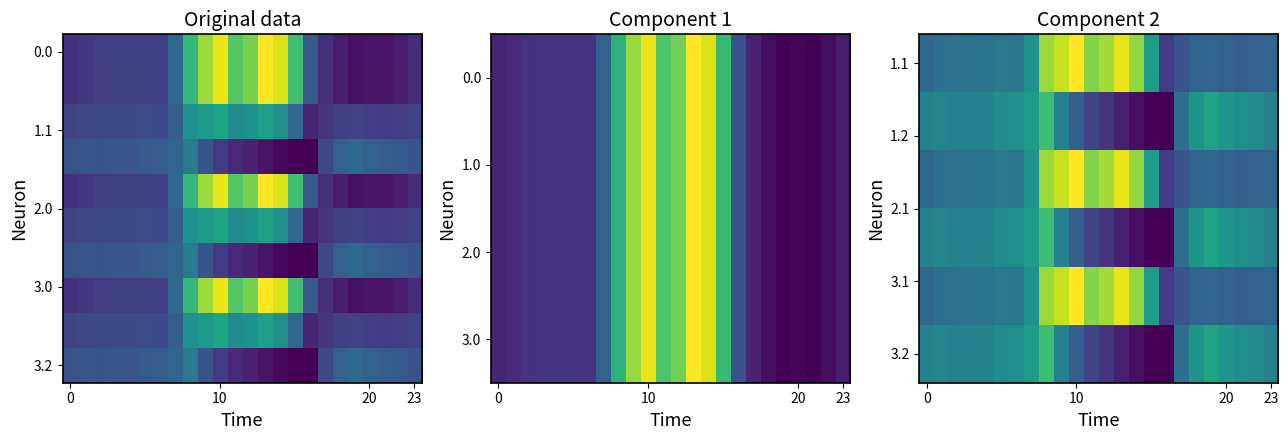

Between 21 and 5, which is larger?

5